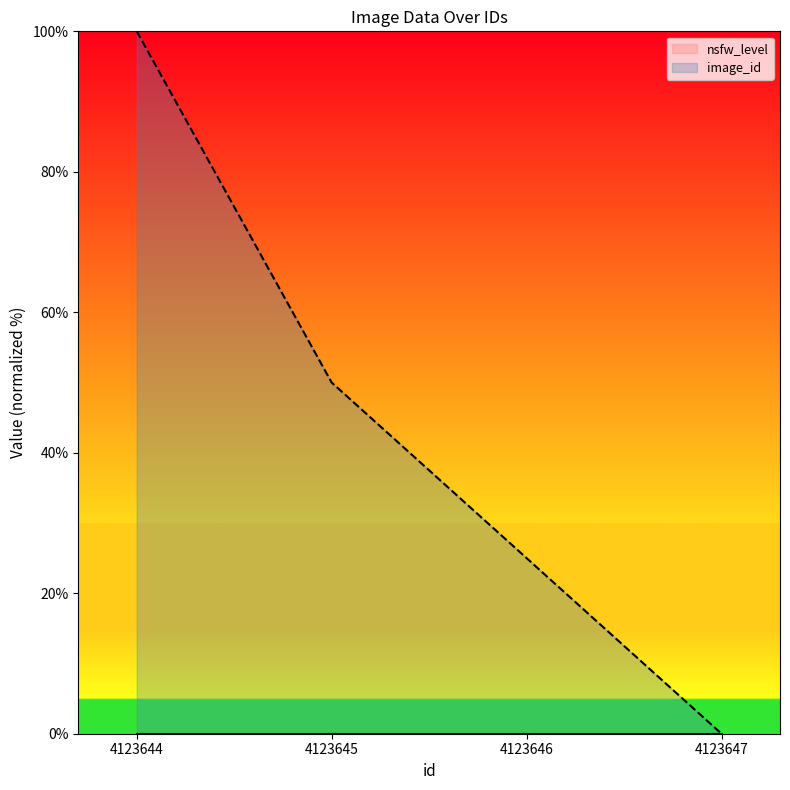

What is the approximate value at 4123646?

25.0